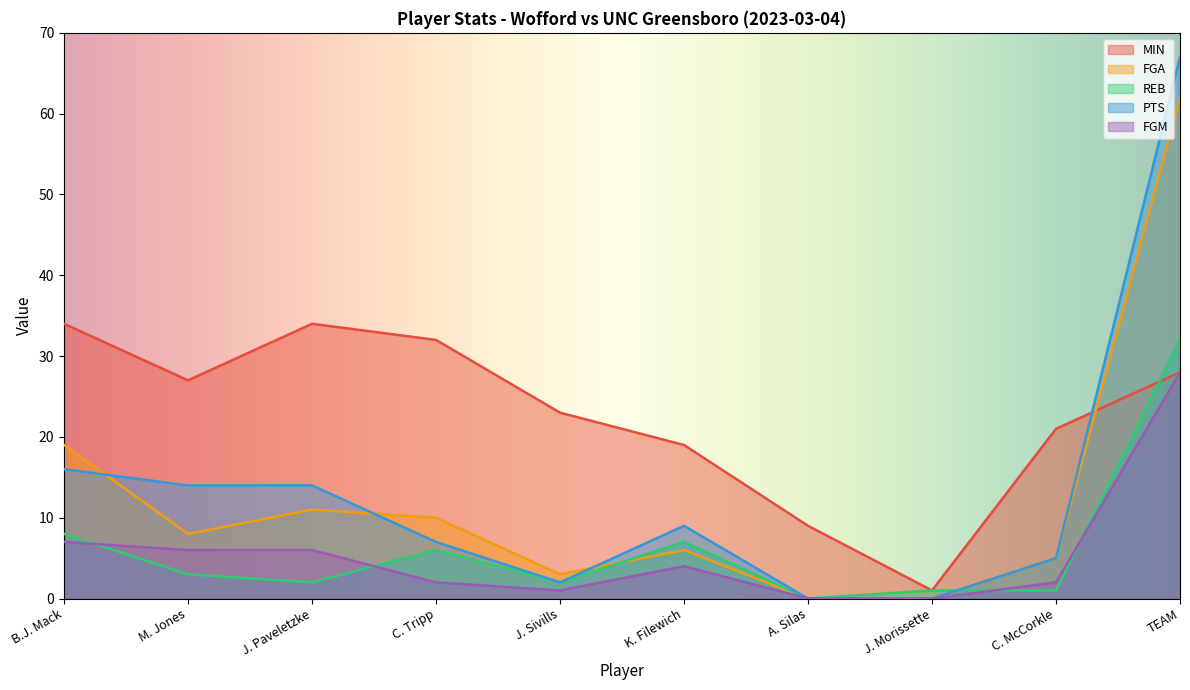

How many lines are shown in the chart?

5